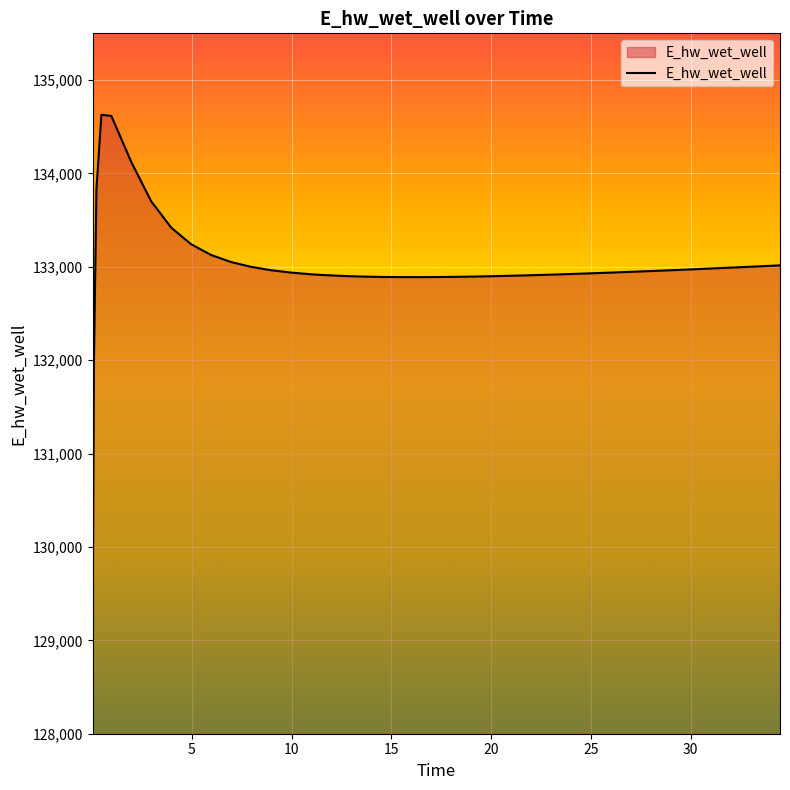

What is the smallest value displayed?

129070.3